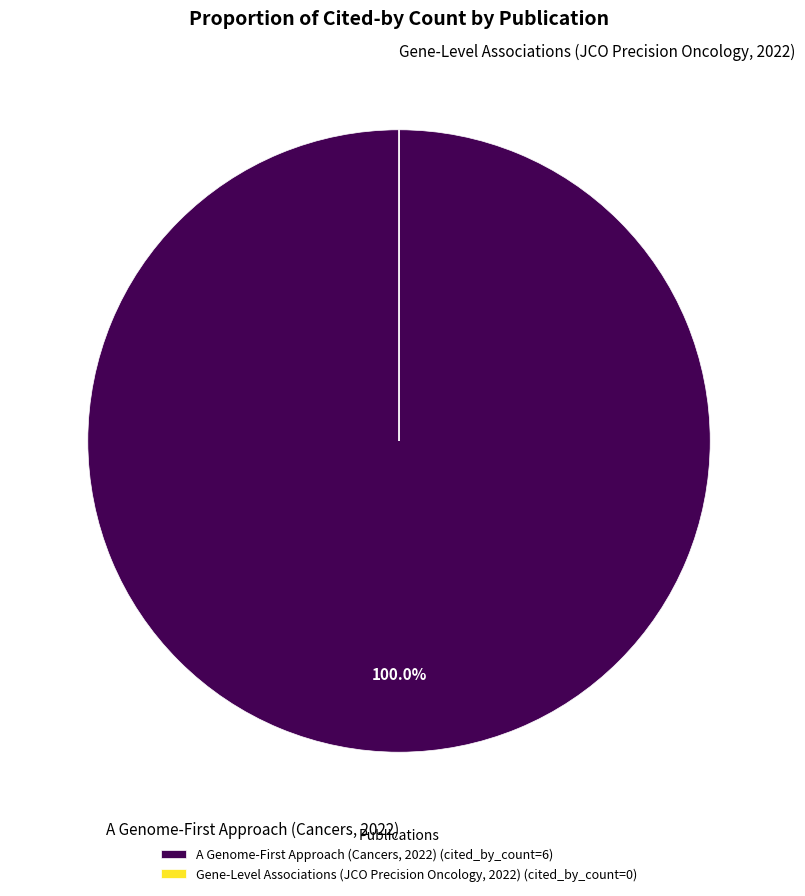

What is the majority slice?

A Genome-First Approach (Cancers, 2022)